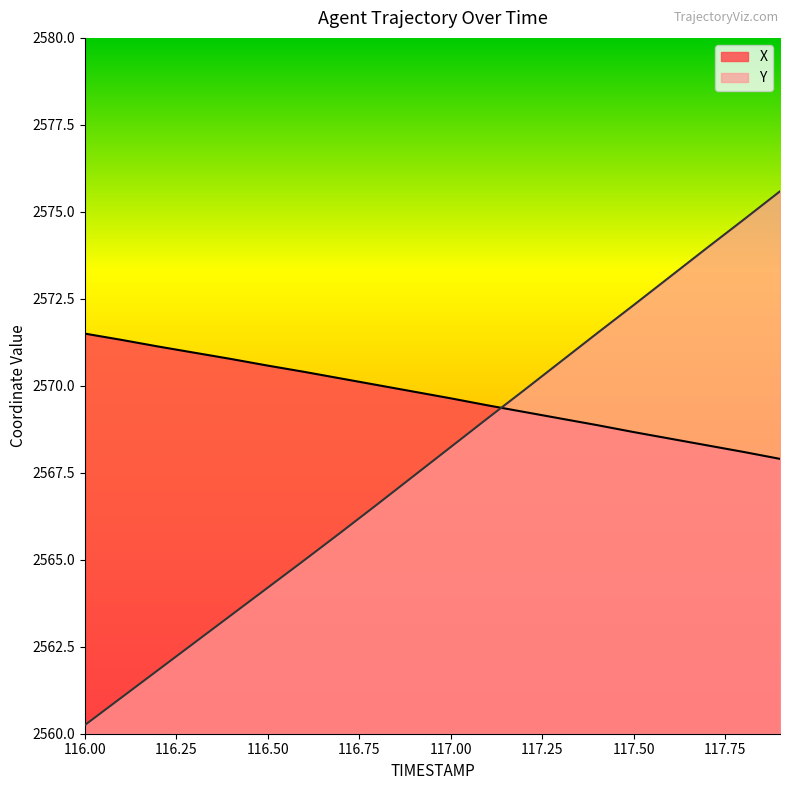

True or false: X has more than 0 points higher than both neighbors.

False